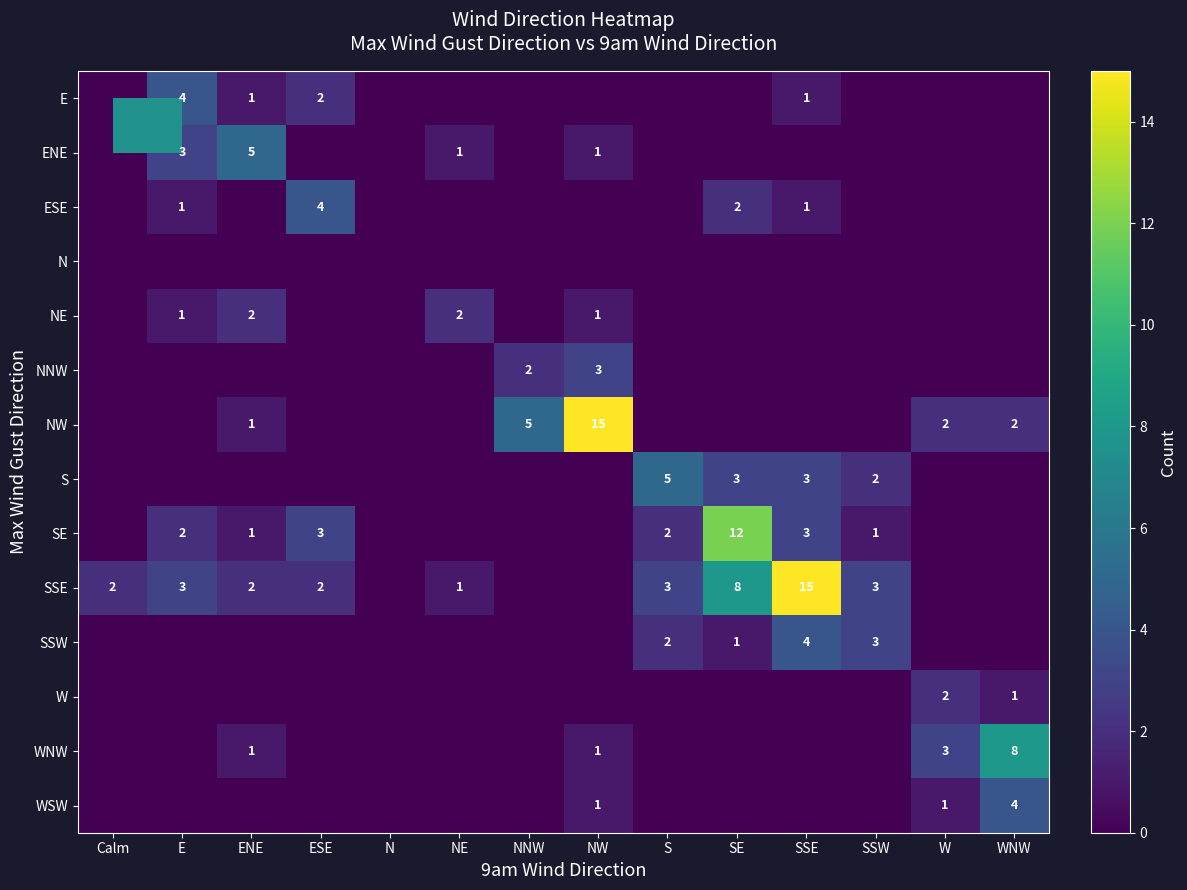

Is it true that SSE equals 3 at E?

True